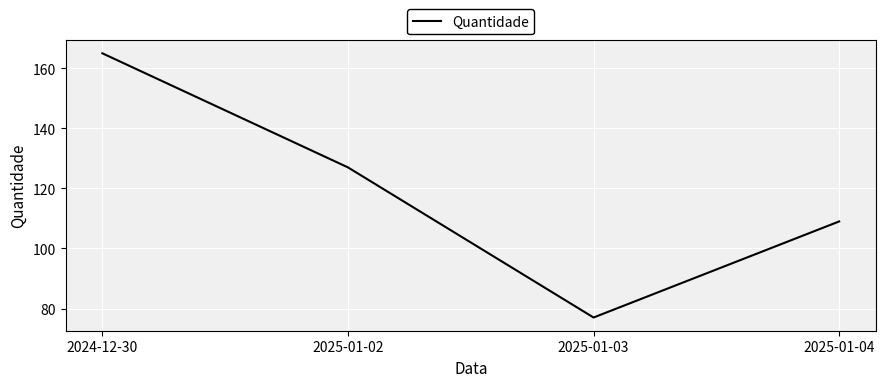

Reading left to right, extract all data points from this chart.

2024-12-30=165	2025-01-02=127	2025-01-03=77	2025-01-04=109